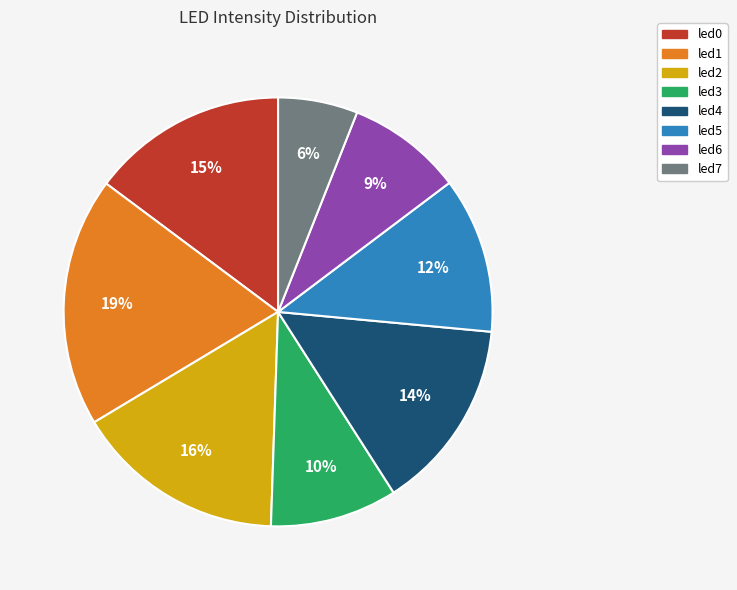

Does any single category account for the majority?

No